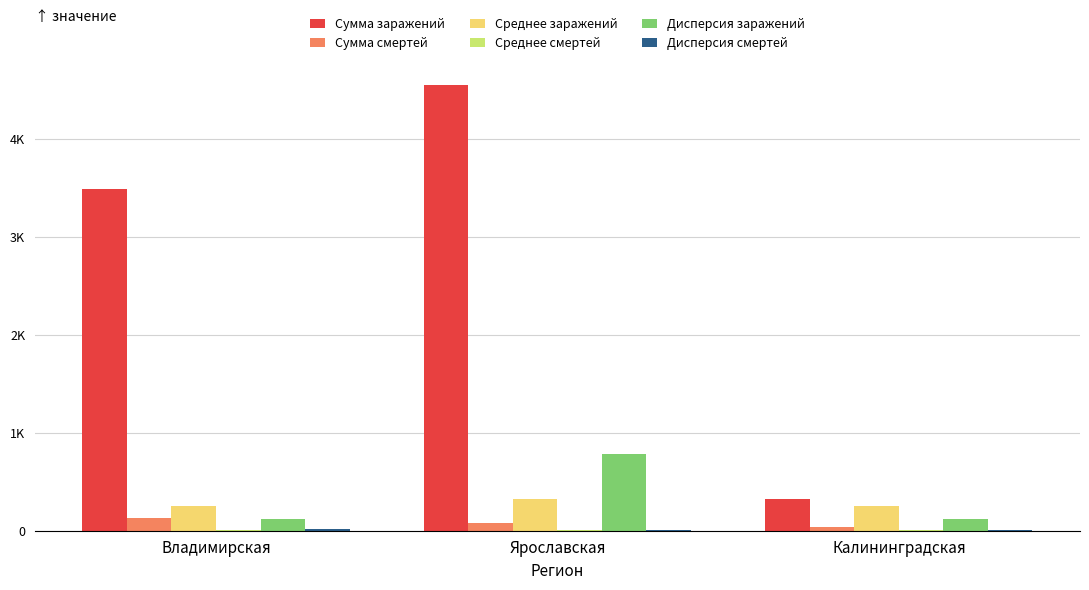

What is the total value across all series at Калининградская?

742.9